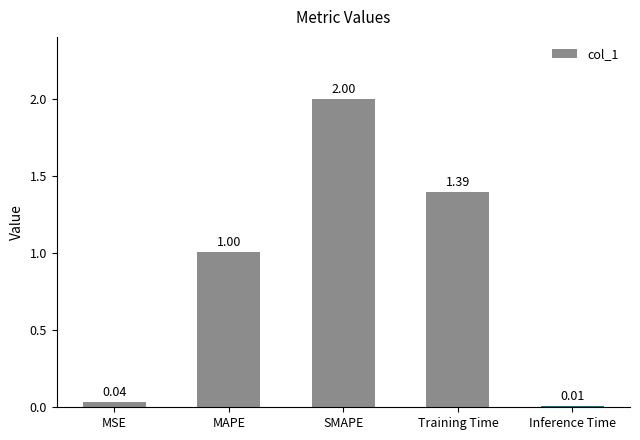

List the labels in order of value, smallest first.

Inference Time, MSE, MAPE, Training Time, SMAPE